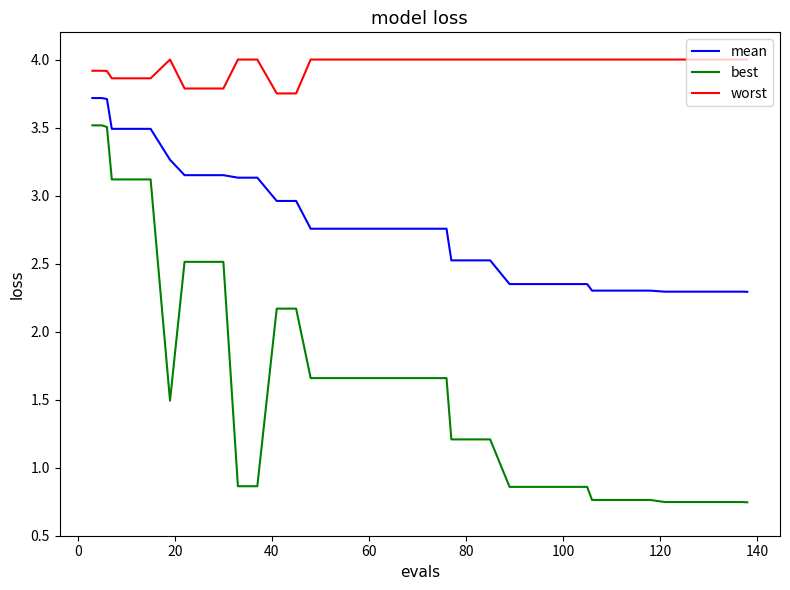

Which series has the largest range (max minus min)?

best